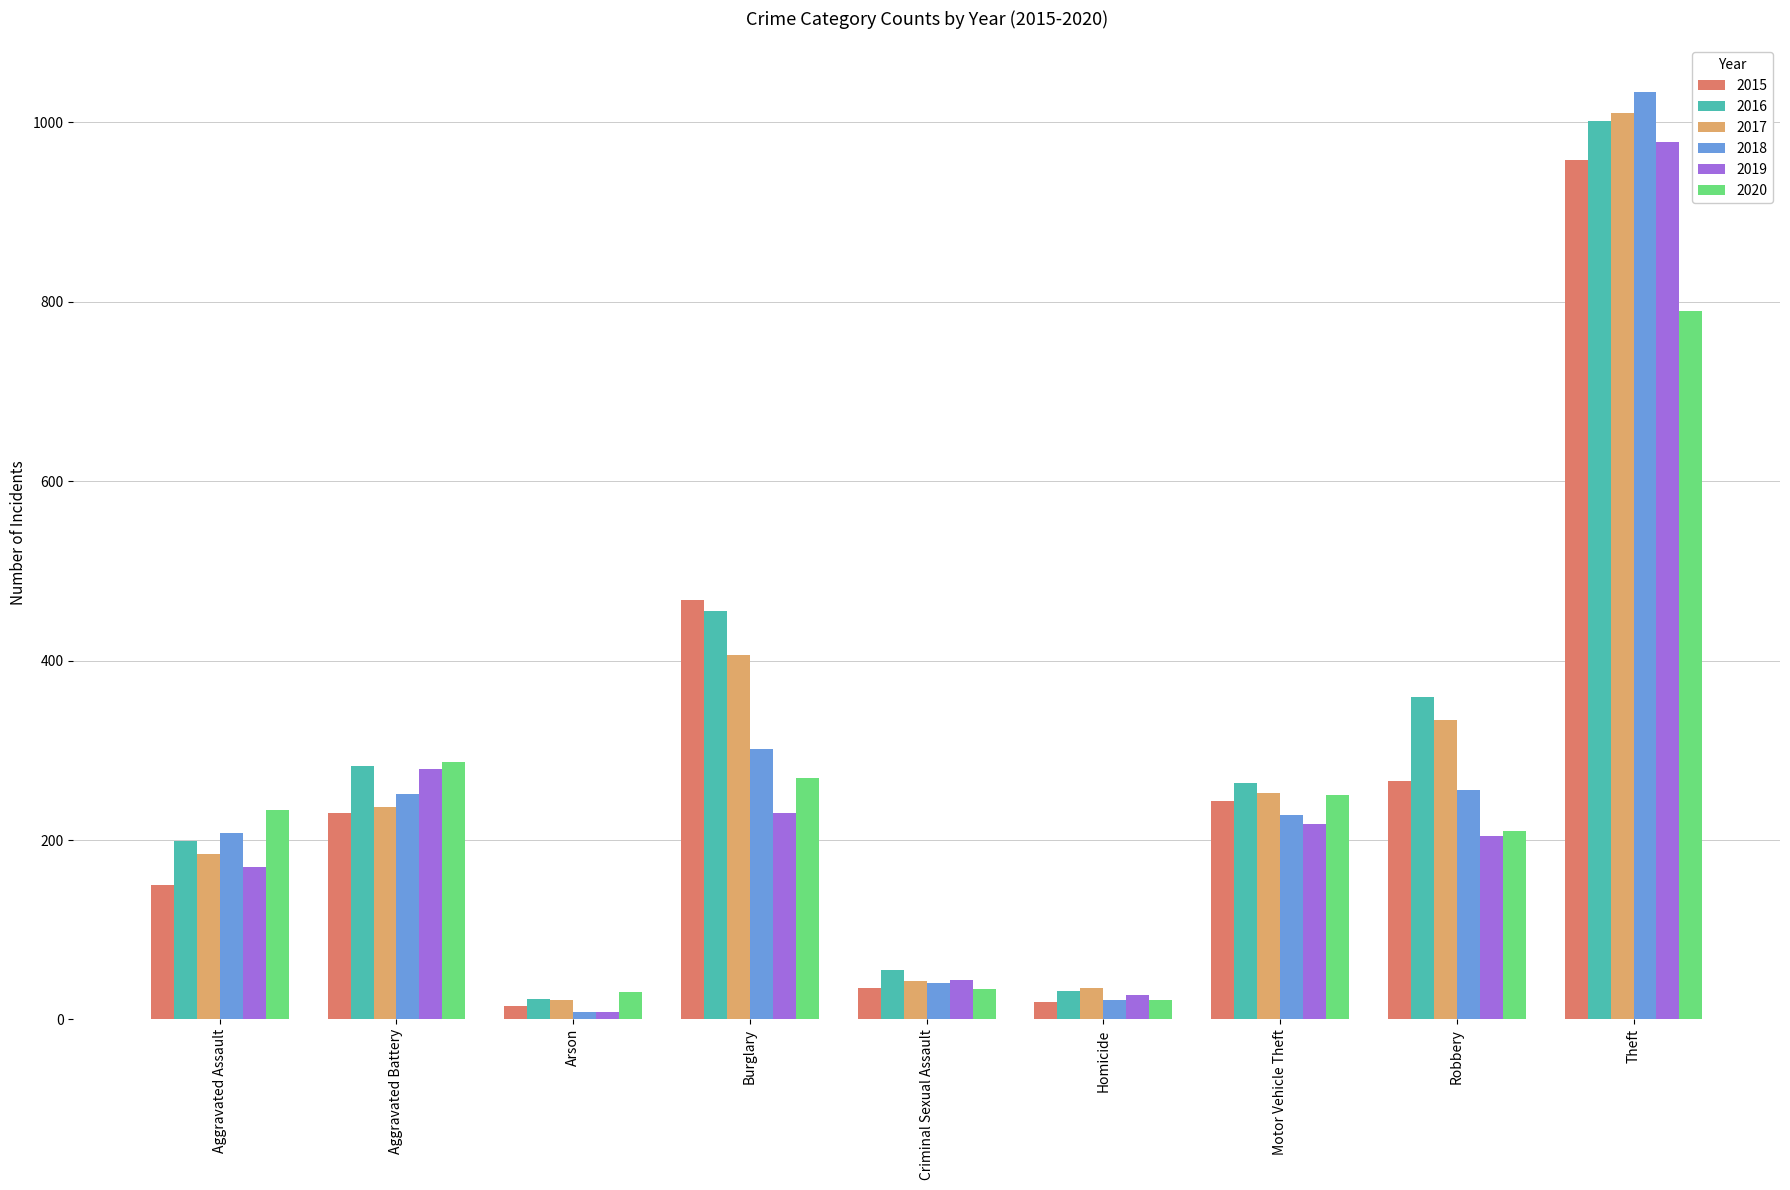

What is the minimum value for 2017?

22